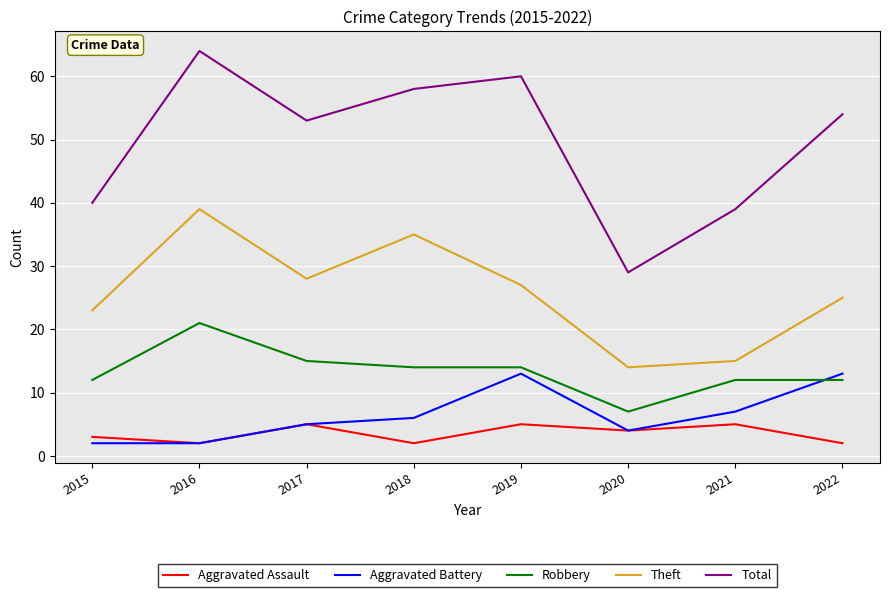

Rank the series by their maximum value, from lowest to highest.

Aggravated Assault, Aggravated Battery, Robbery, Theft, Total